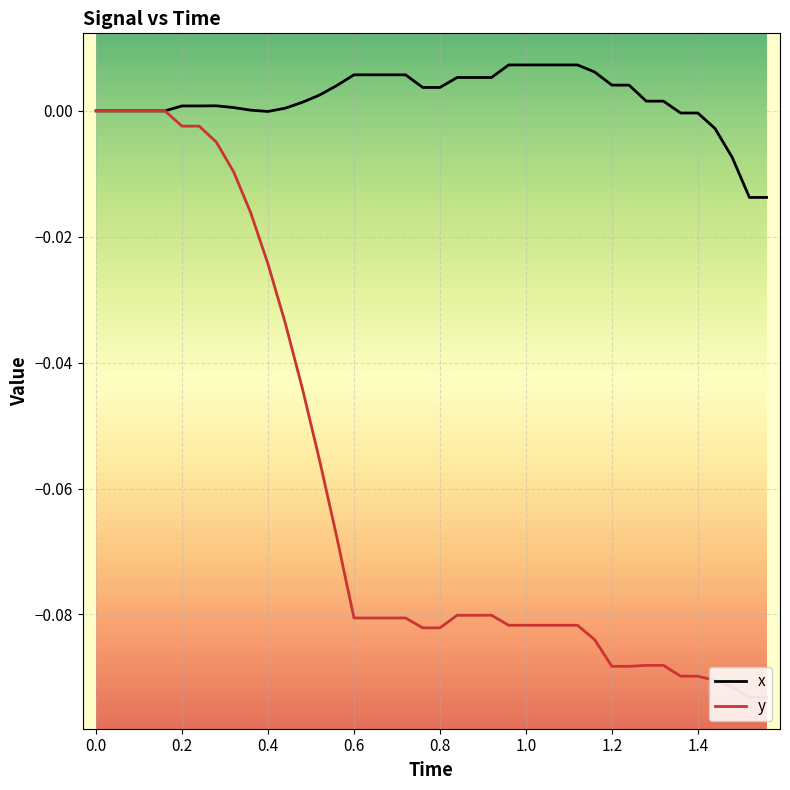

Rank the series by their average value, from lowest to highest.

y, x